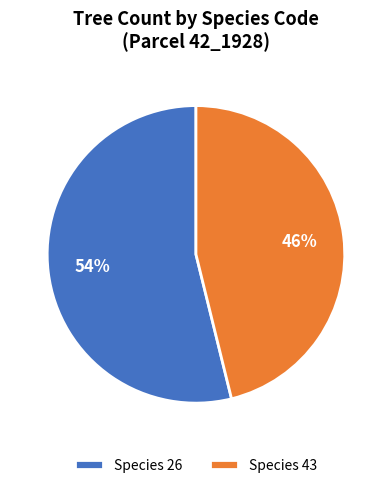

Is there any slice that represents more than half of the pie?

Yes